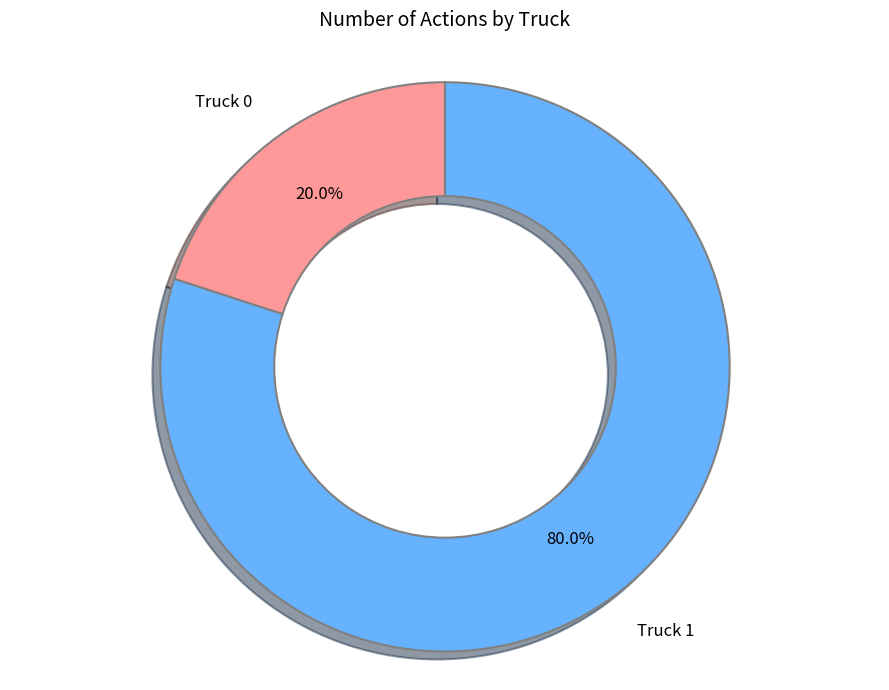

What portion of the pie excludes Truck 1?

20.0%